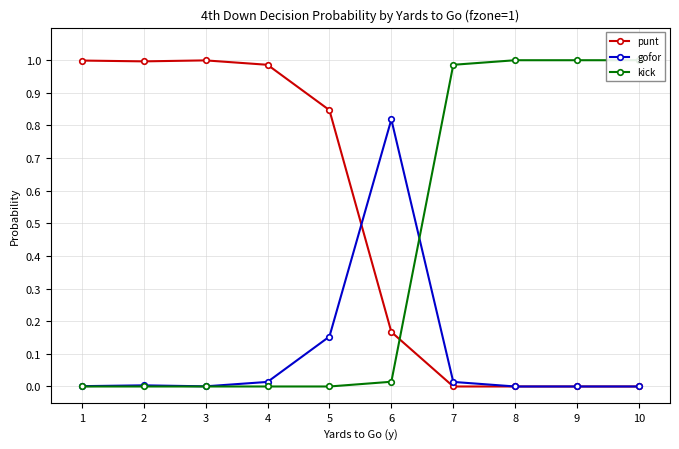

What is the value of the kick point at the 7th from the left?

1.0